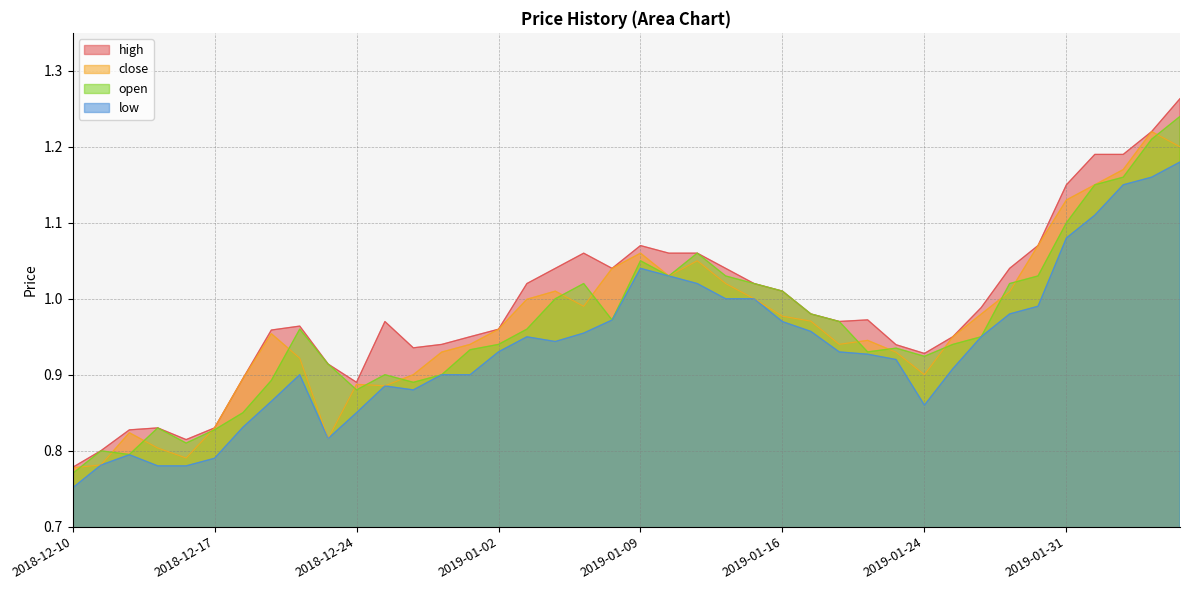

What is the difference between the maximum and minimum values in the close series?

0.4